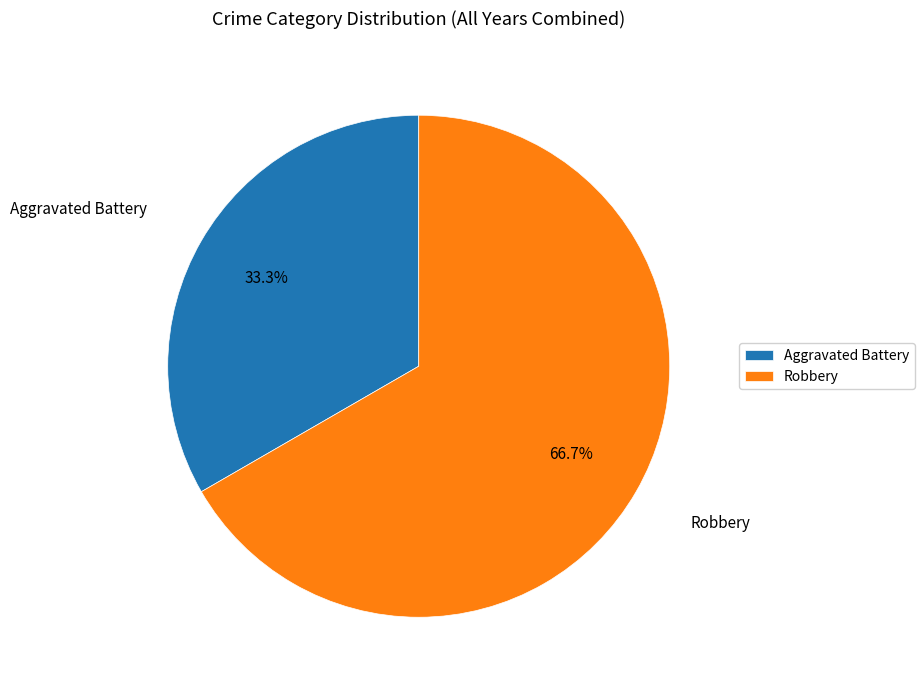

True or false: Aggravated Battery accounts for 45% of the total.

False